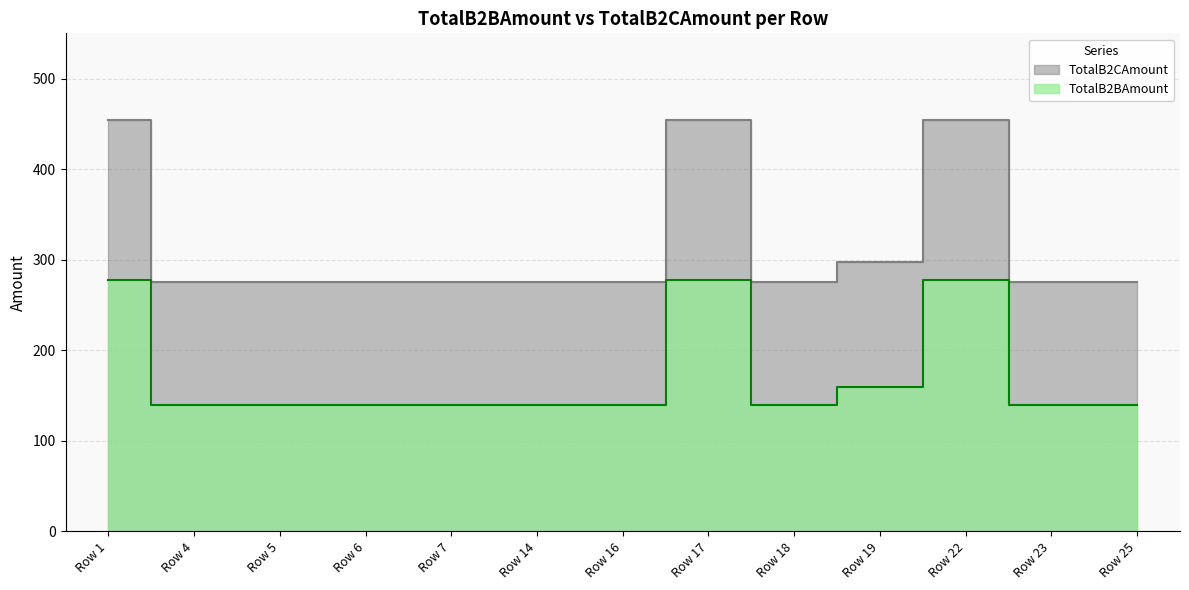

What is the difference between the second highest and minimum values in the TotalB2BAmount series?

138.1